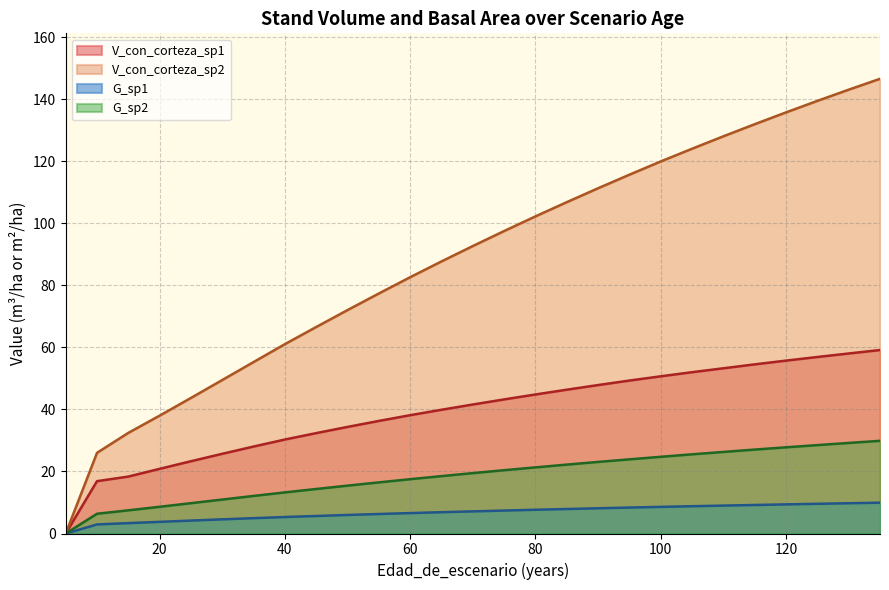

True or false: V_con_corteza_sp2 and V_con_corteza_sp1 cross at least once.

False